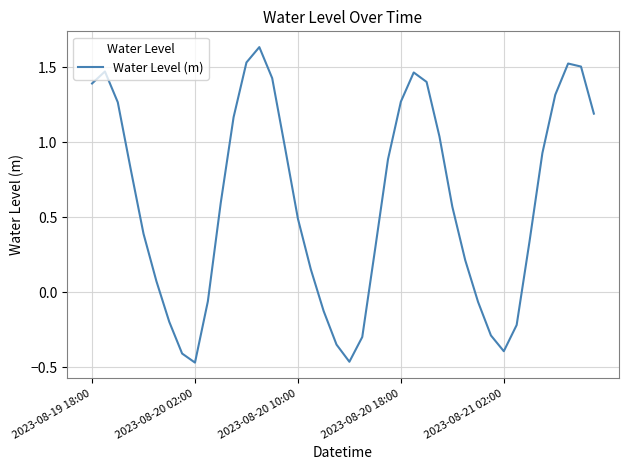

What is the difference between the second highest and minimum values?

2.0